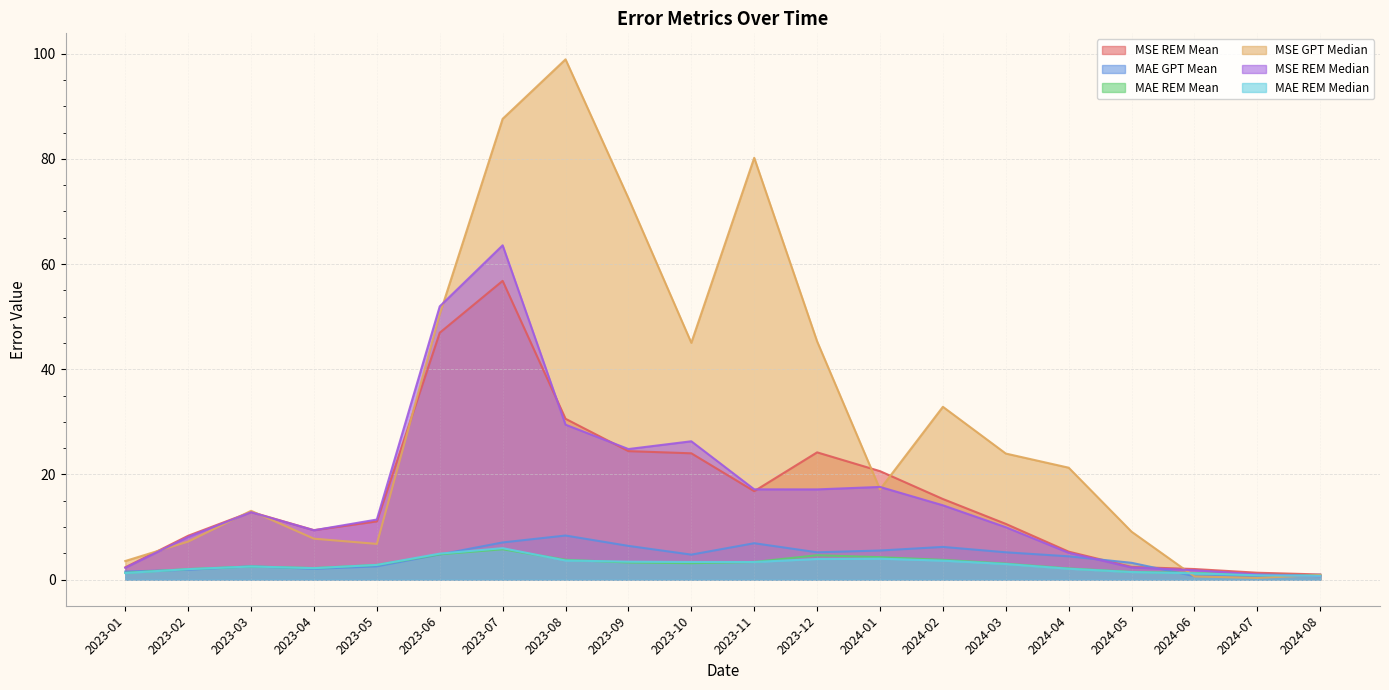

At which category is the sum across all series the highest?

2023-07